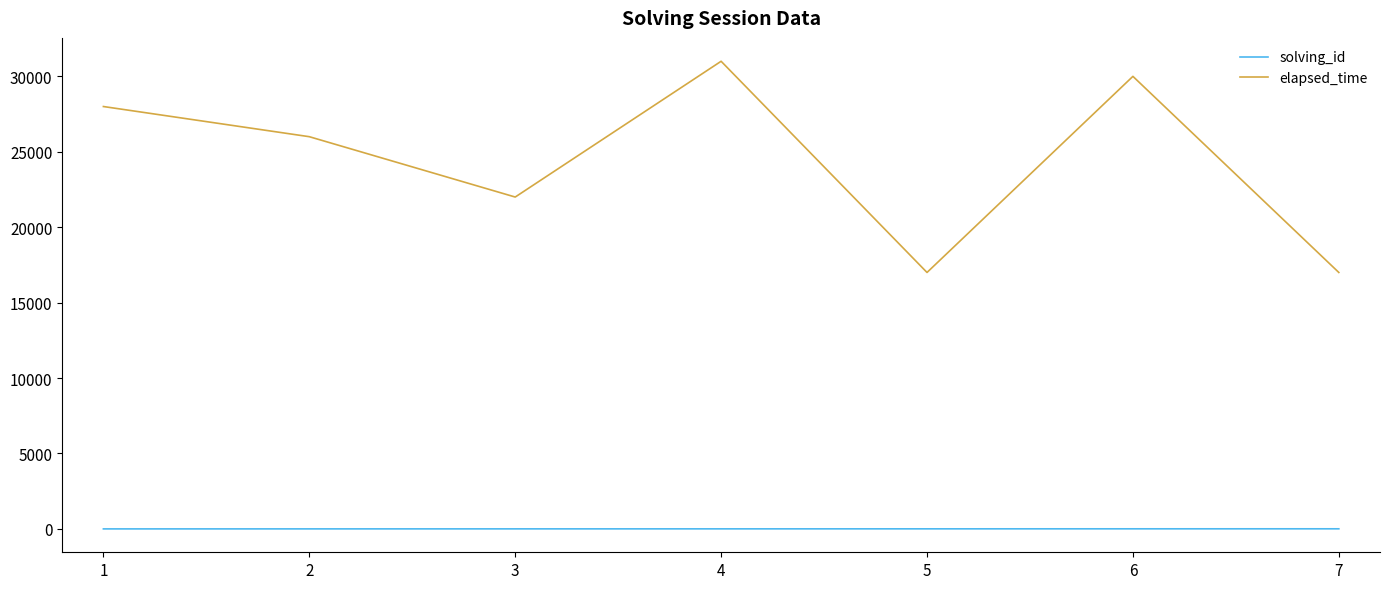

Which category has the highest value across all series?

4